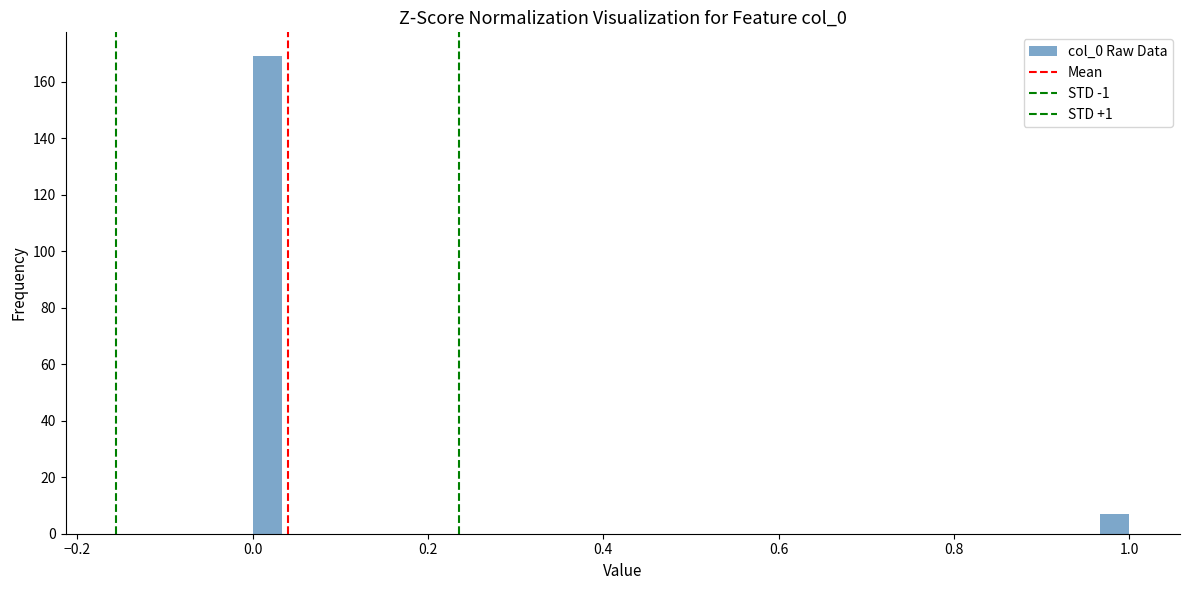

Around what value on the x-axis is the tallest bar? Give the approximate position of its centre, as read against the axis.

0.02